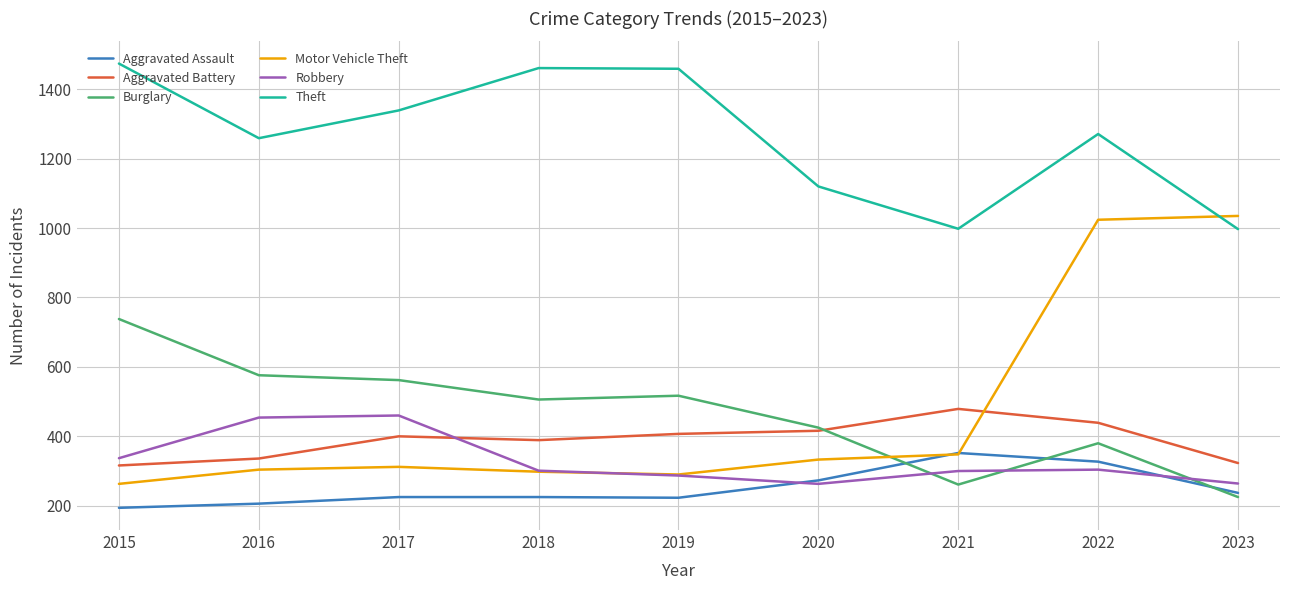

List the series in order of their peak value, lowest first.

Aggravated Assault, Robbery, Aggravated Battery, Burglary, Motor Vehicle Theft, Theft